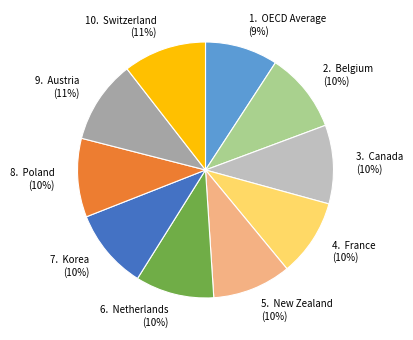

How many segments does this pie chart have?

10